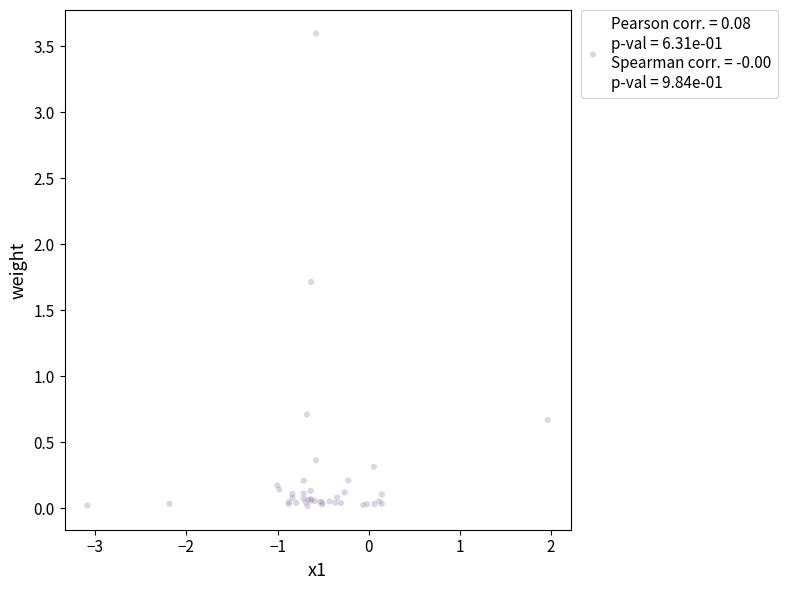

What Y value in the scatter plot is closest to 1?

0.7